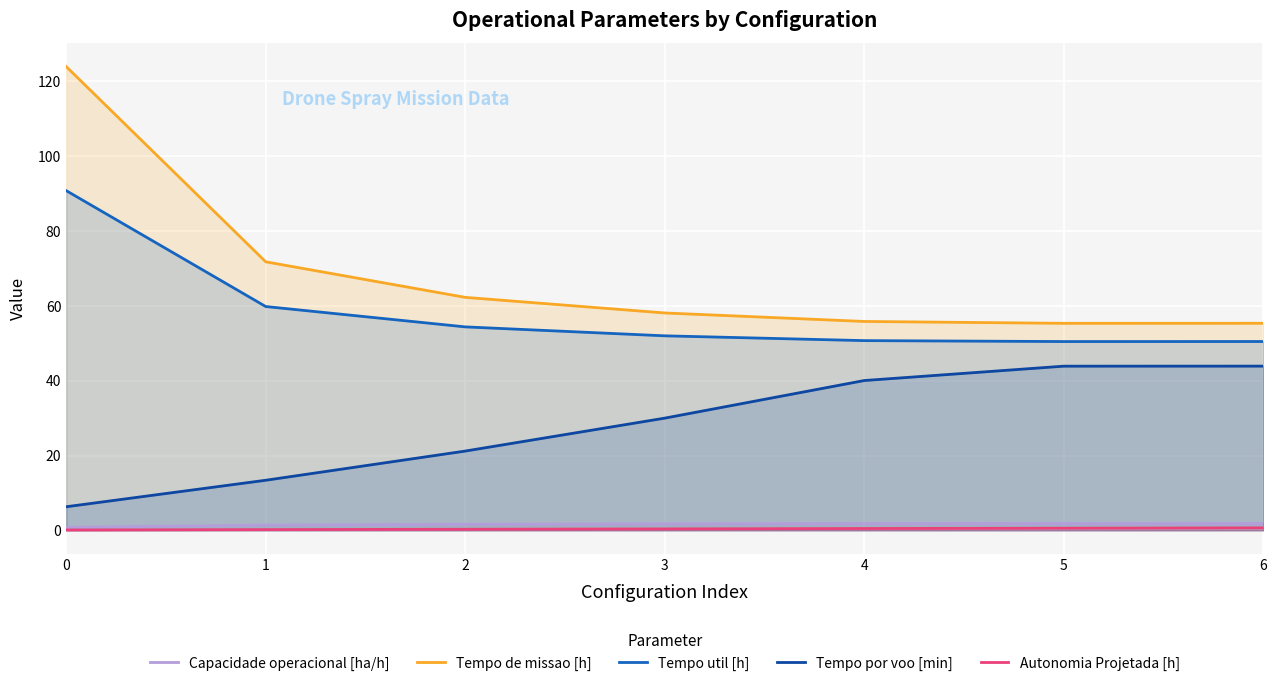

Reading left to right, extract all data points from this chart.

Capacidade operacional [ha/h]: 0=0.8	1=1.4	2=1.6	3=1.7	4=1.8	5=1.8	6=1.8
Tempo de missao [h]: 0=123.9	1=71.8	2=62.3	3=58.1	4=55.8	5=55.3	6=55.3
Tempo util [h]: 0=90.8	1=59.8	2=54.4	3=52.0	4=50.7	5=50.5	6=50.5
Tempo por voo [min]: 0=6.3	1=13.4	2=21.2	3=30.0	4=40.0	5=43.9	6=43.9
Autonomia Projetada [h]: 0=0.1	1=0.2	2=0.3	3=0.4	4=0.5	5=0.6	6=0.7